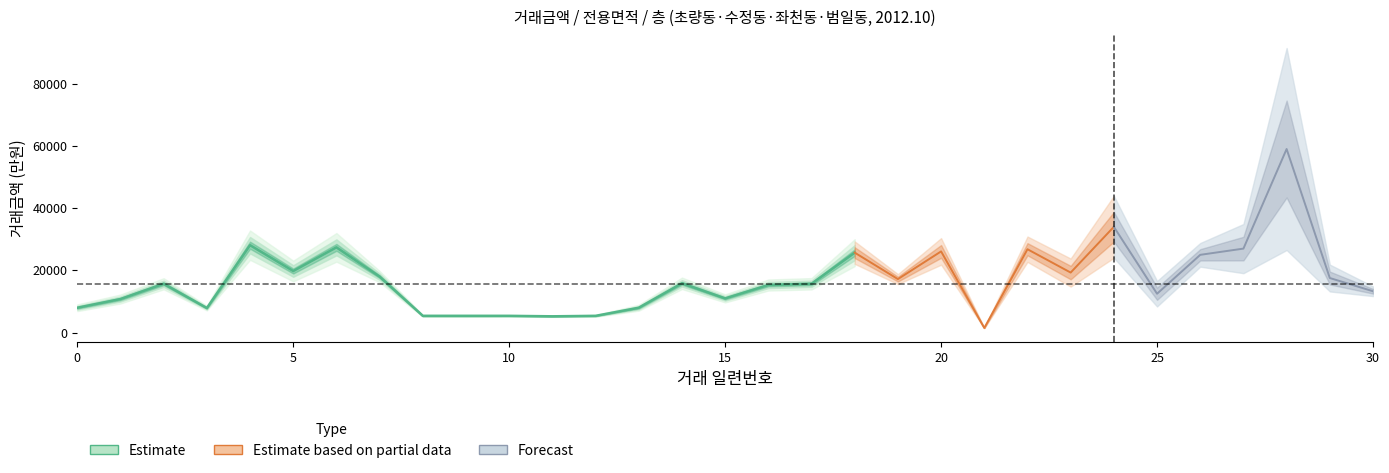

True or false: 전용면적 and 거래금액 intersect in this chart.

False